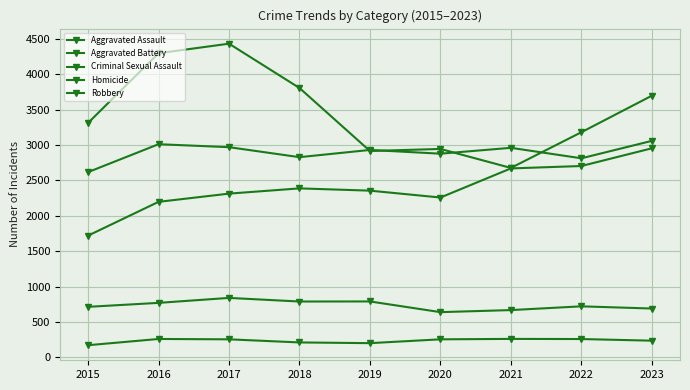

At 2017, list the series in order from largest to smallest.

Robbery, Aggravated Battery, Aggravated Assault, Criminal Sexual Assault, Homicide